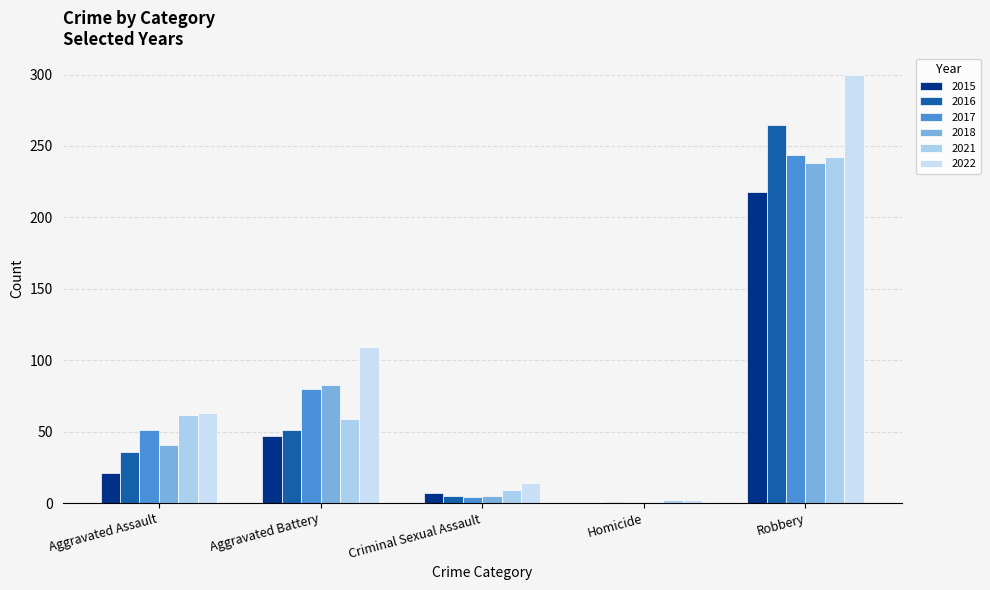

How many groups of bars are there?

5